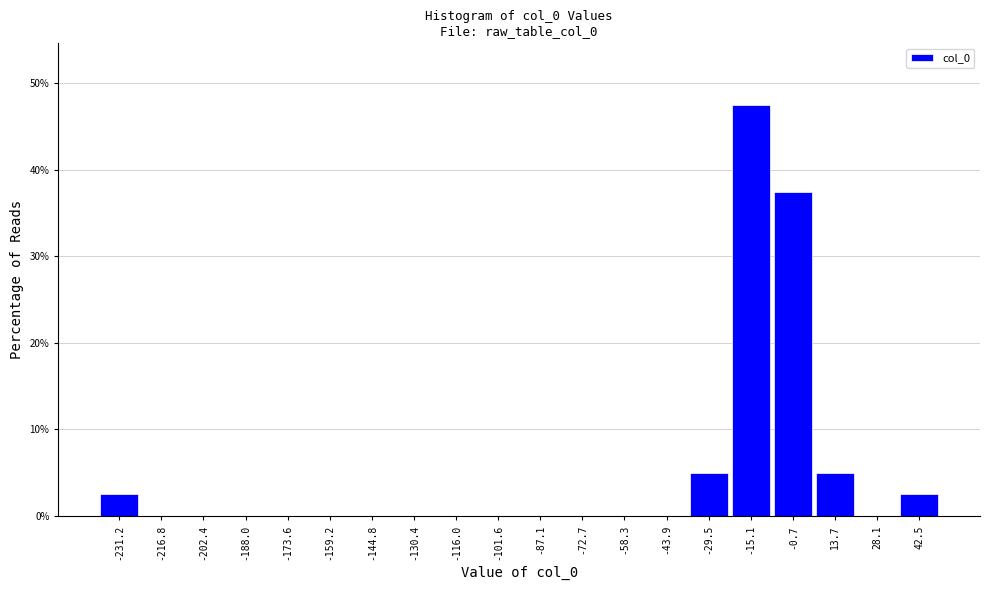

Reading left to right, transcribe all the data shown in this chart.

-231.2=2.5	-216.8=0.0	-202.4=0.0	-188.0=0.0	-173.6=0.0	-159.2=0.0	-144.8=0.0	-130.4=0.0	-116.0=0.0	-101.6=0.0	-87.1=0.0	-72.7=0.0	-58.3=0.0	-43.9=0.0	-29.5=5.0	-15.1=47.5	-0.7=37.5	13.7=5.0	28.1=0.0	42.5=2.5